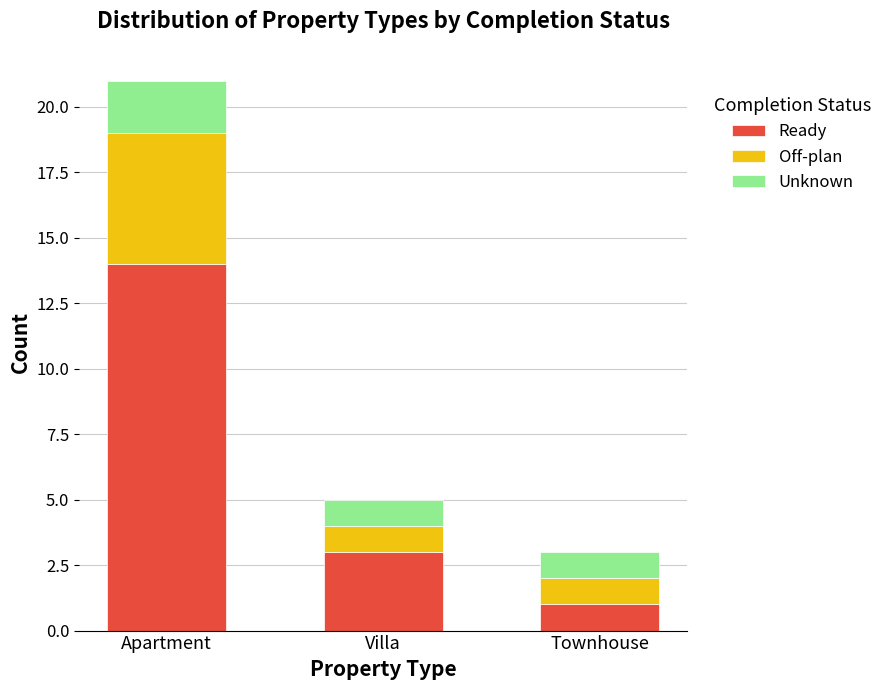

What is the total value across all series at Townhouse?

3